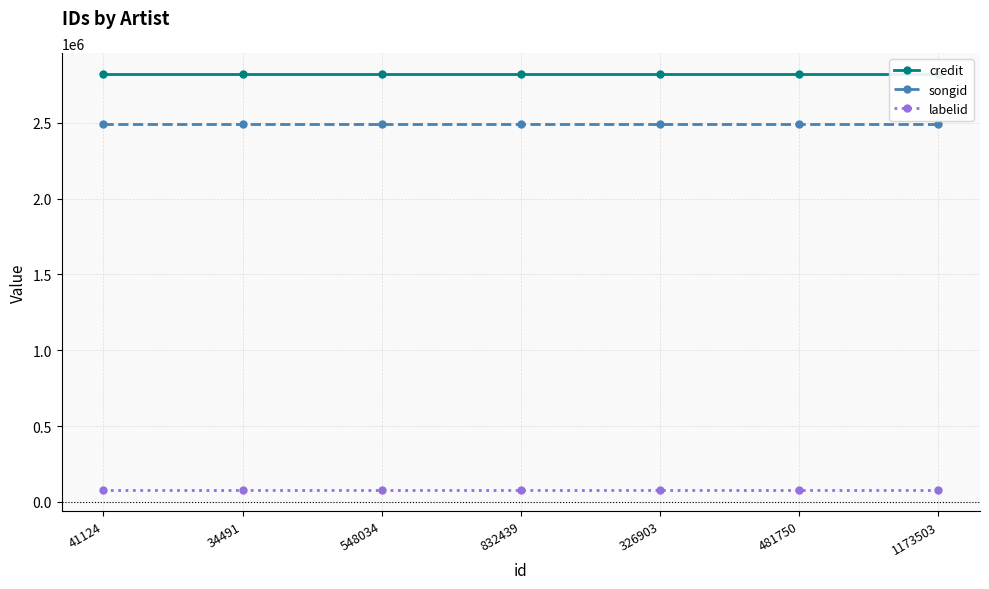

What is the sum of the credit values at 41124 and 34491?

5645564